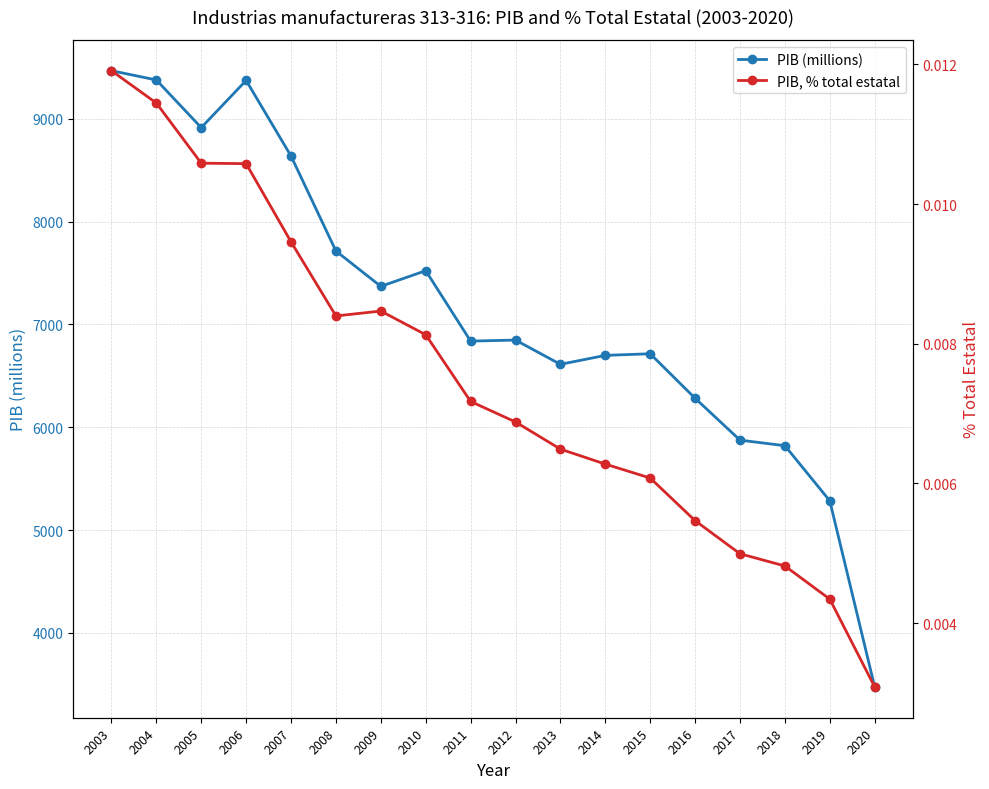

Which series has the largest range (max minus min)?

PIB (millions)